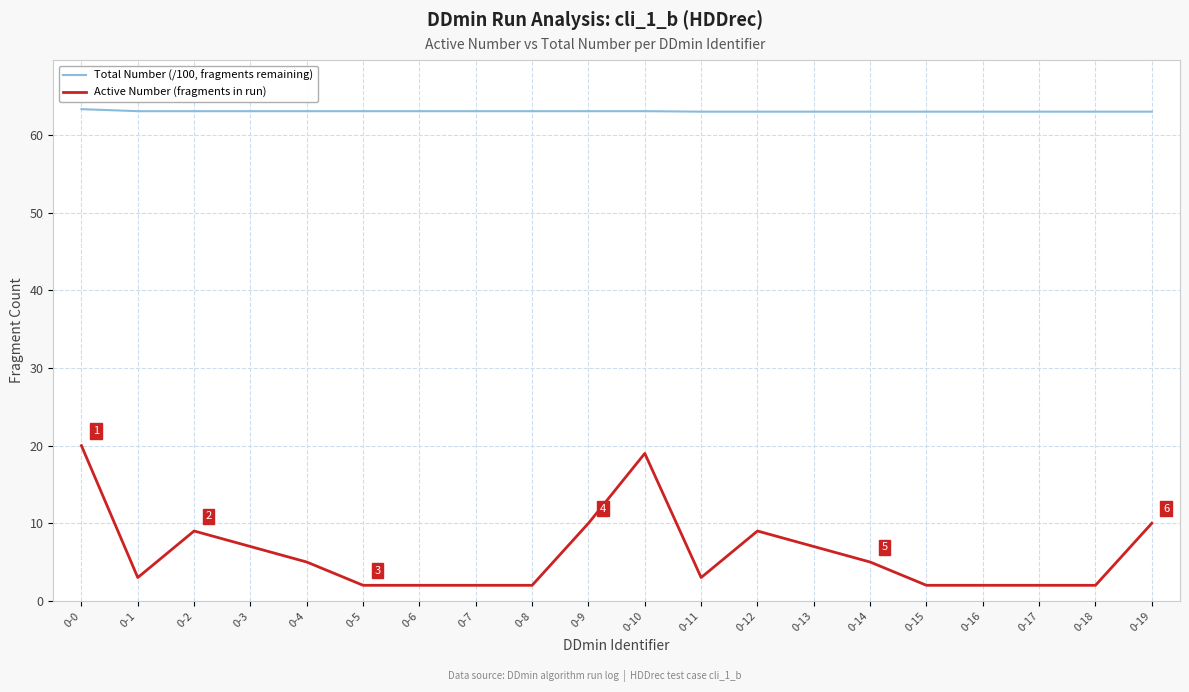

Count the number of data series in this chart.

2